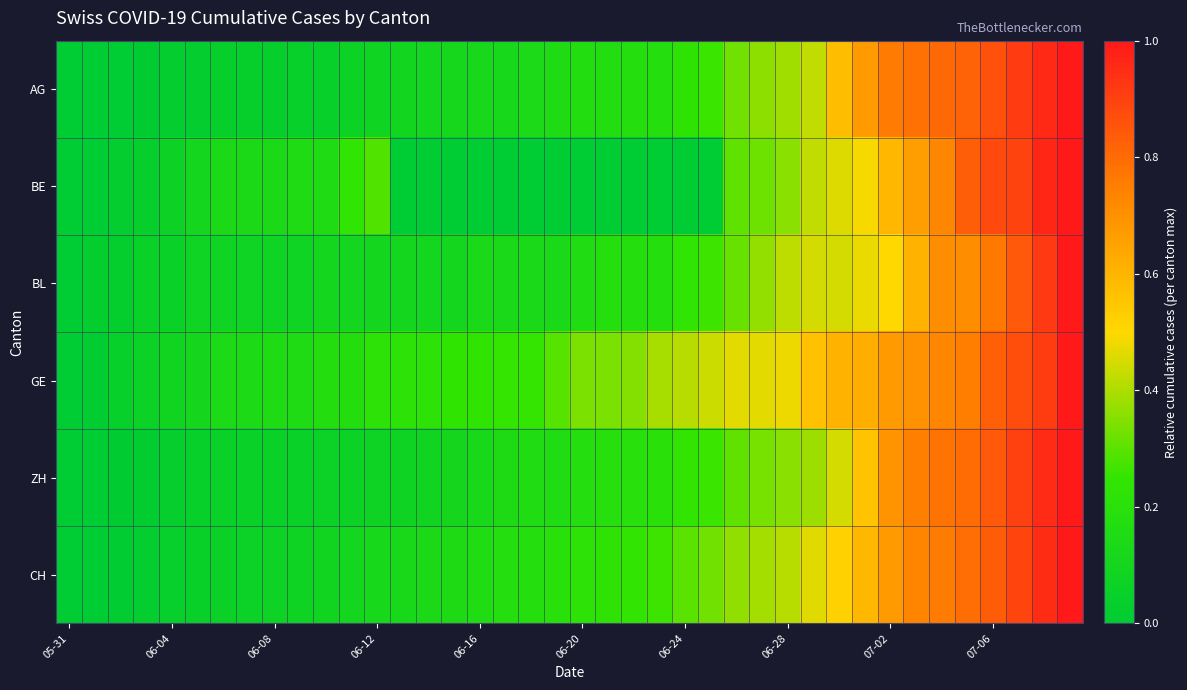

List the series in order of their peak value, lowest first.

AG, BE, BL, GE, ZH, CH